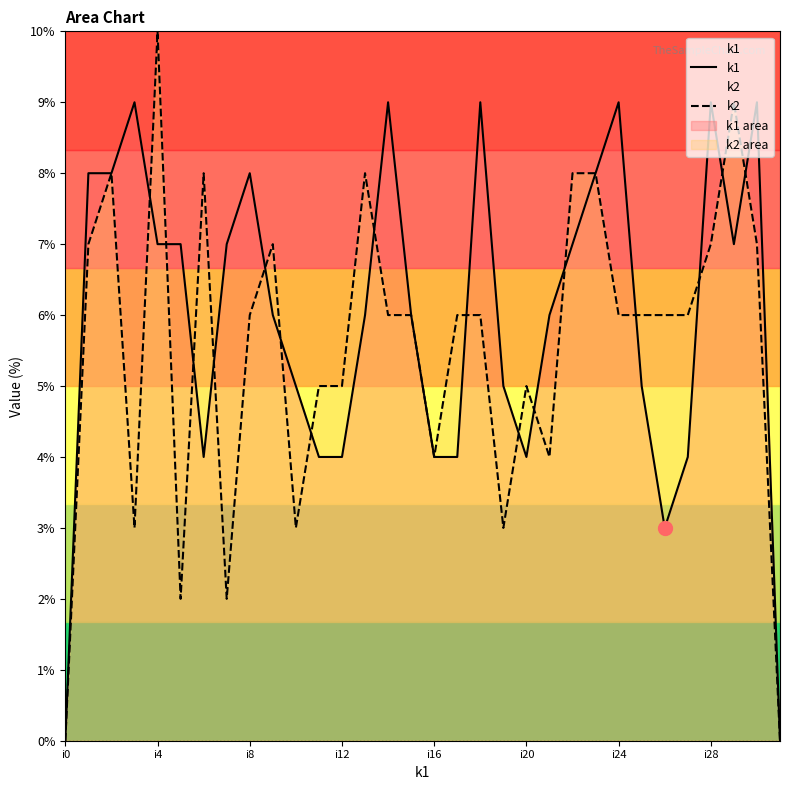

How many intersections are there between k2 and k1?

16